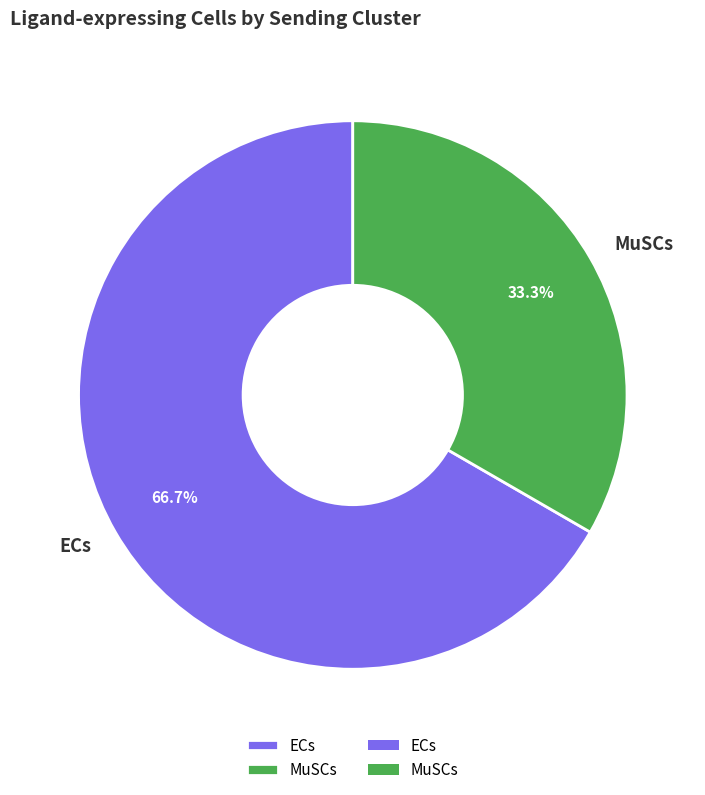

Which category has the smallest portion of the pie?

MuSCs